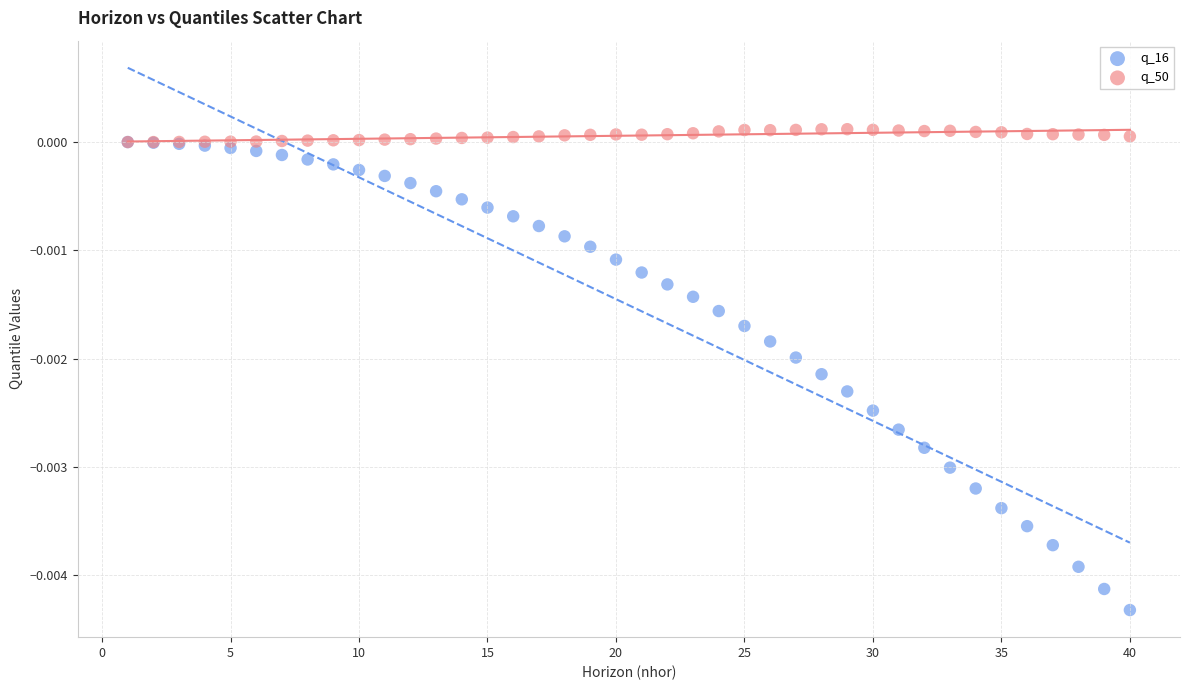

Which series has the widest spread of Y values?

q_16